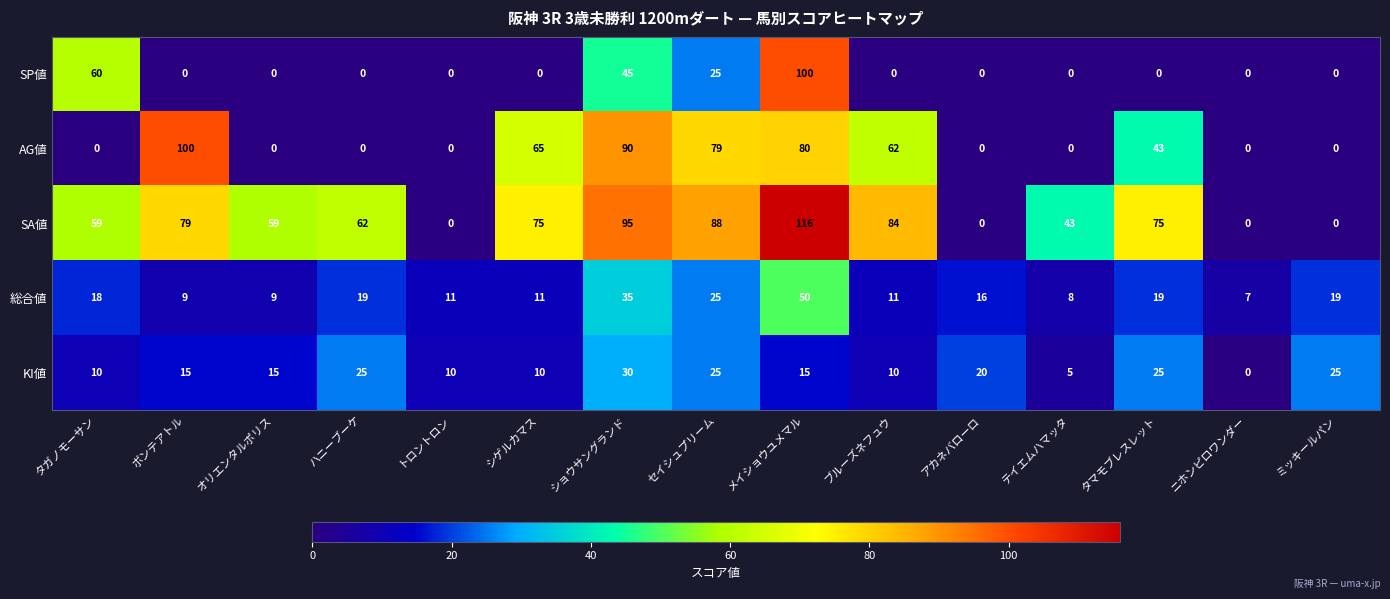

What is the average value of the 総合値 series?

18